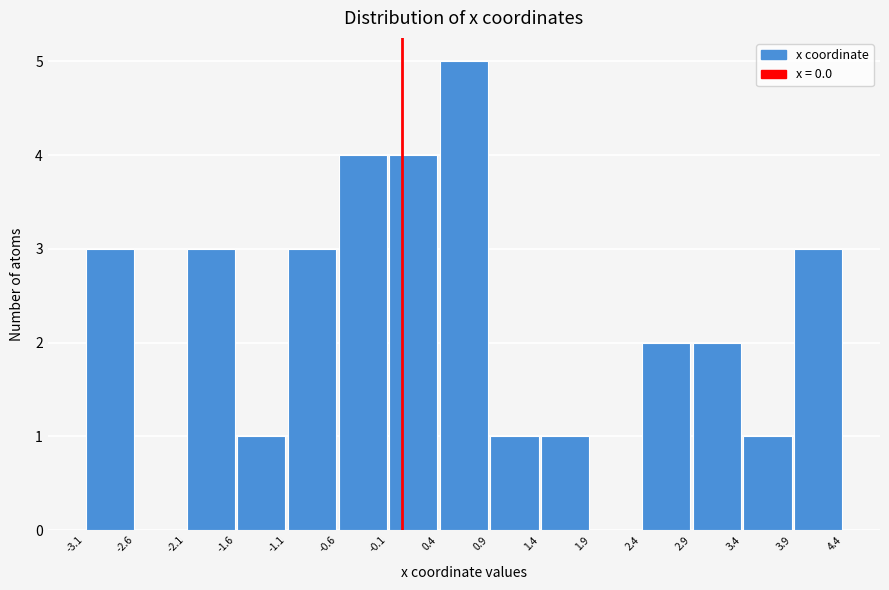

How tall is the bar that spans 2.4 to 2.9 on the x-axis? The values are not printed on the chart, so give them approximately, as read against the axis.

2